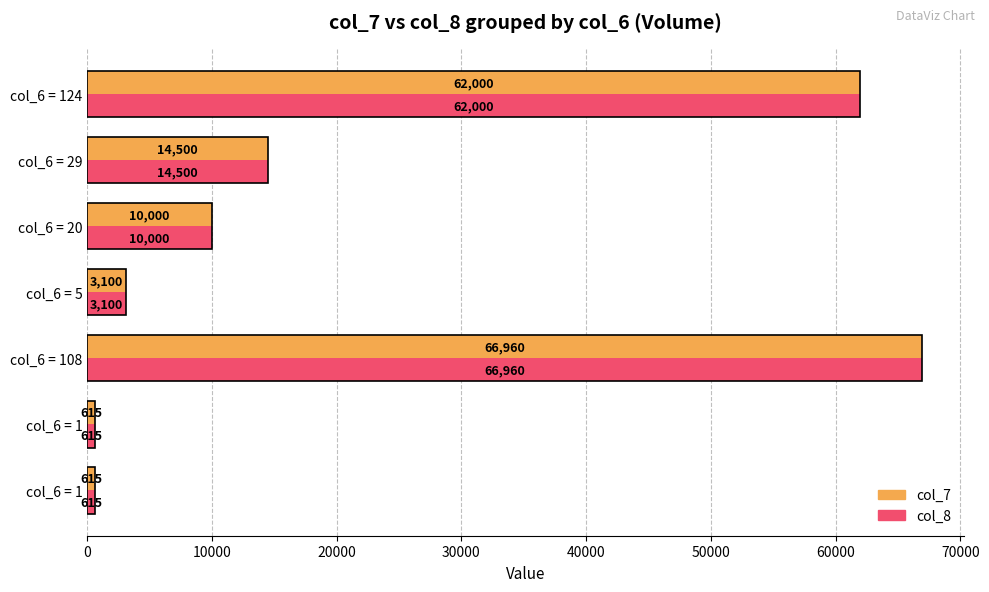

At how many categories does at least one series exceed 27532?

2